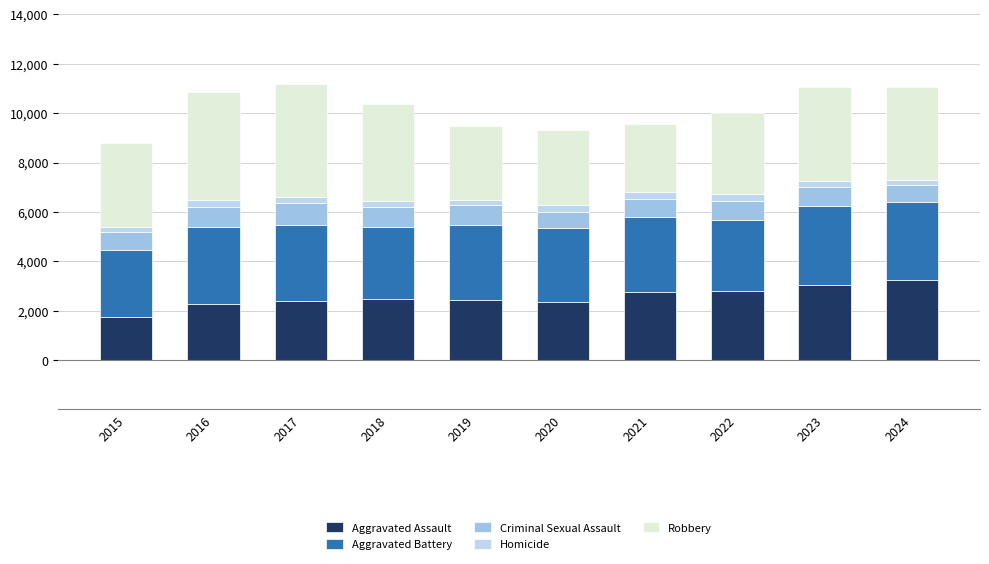

How many bars are there in total?

10